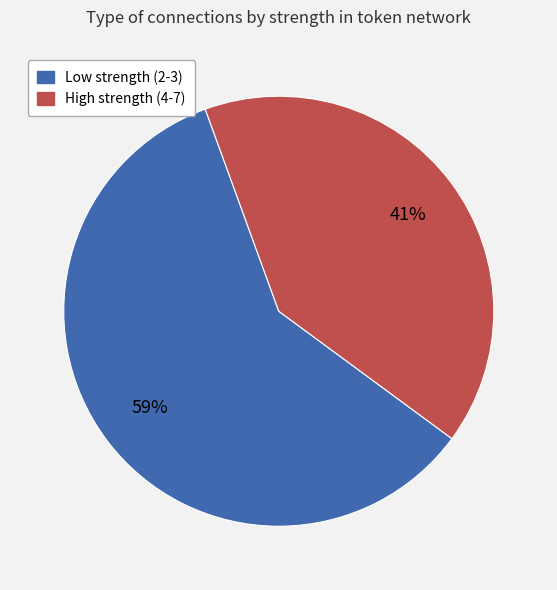

Is there a majority slice in this chart?

Yes